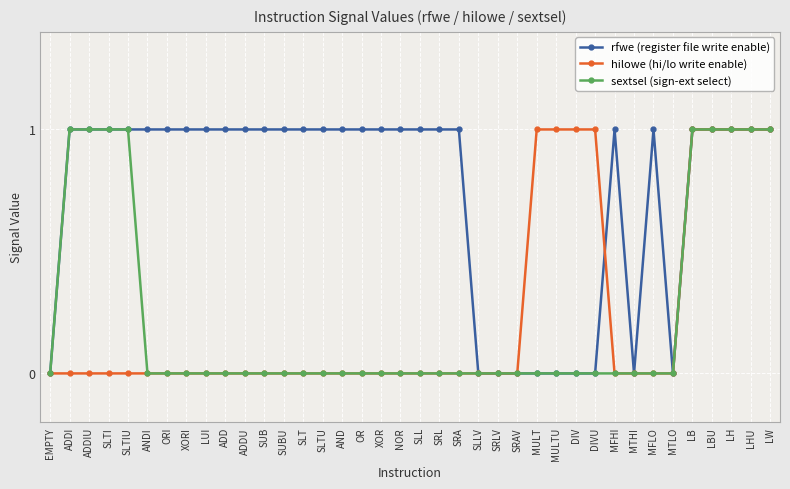

What is the label of the 14th point from the right?

SRAV